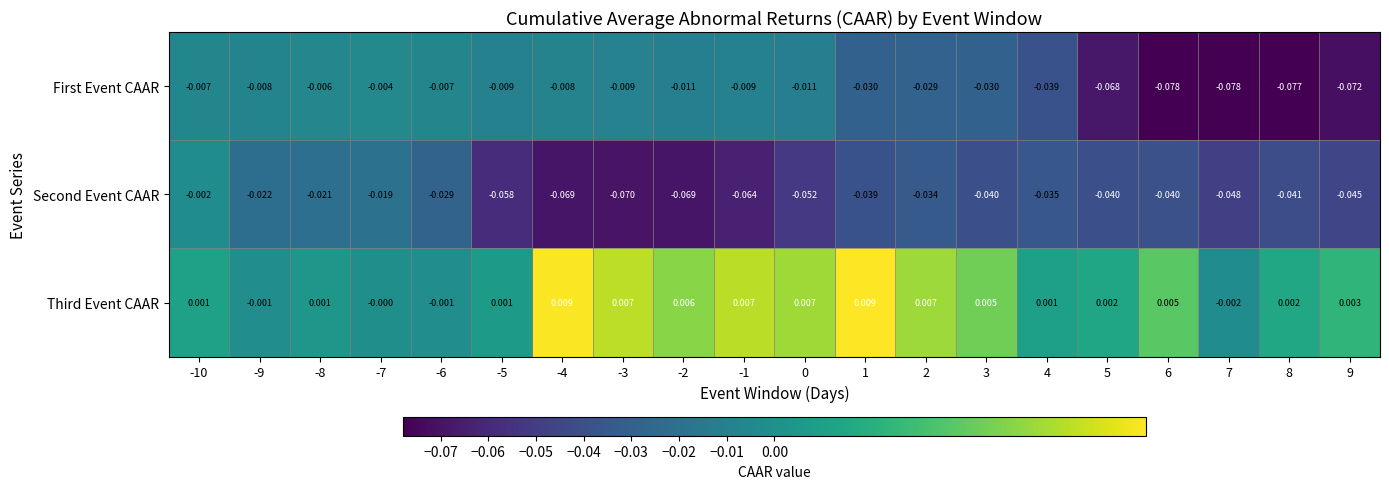

Rank the series by their average value, from highest to lowest.

Third Event CAAR, First Event CAAR, Second Event CAAR